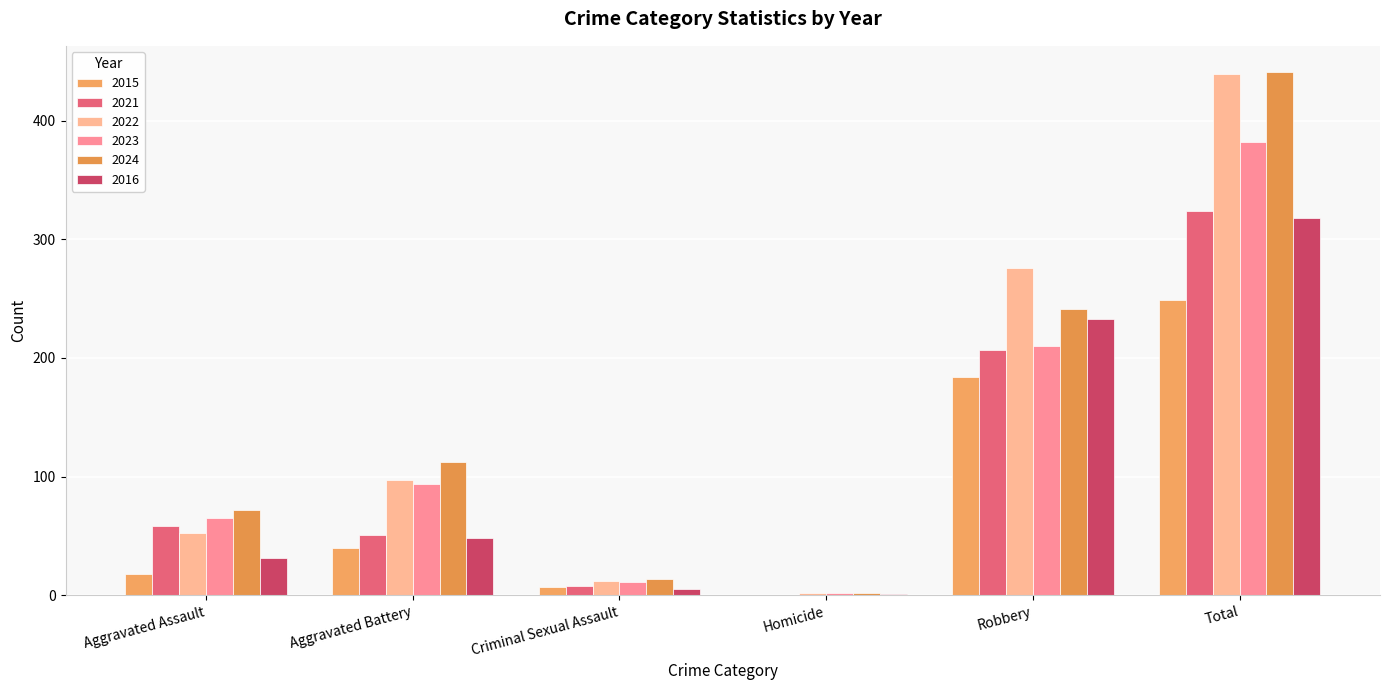

What is the approximate value of 2023 at Aggravated Battery?

94